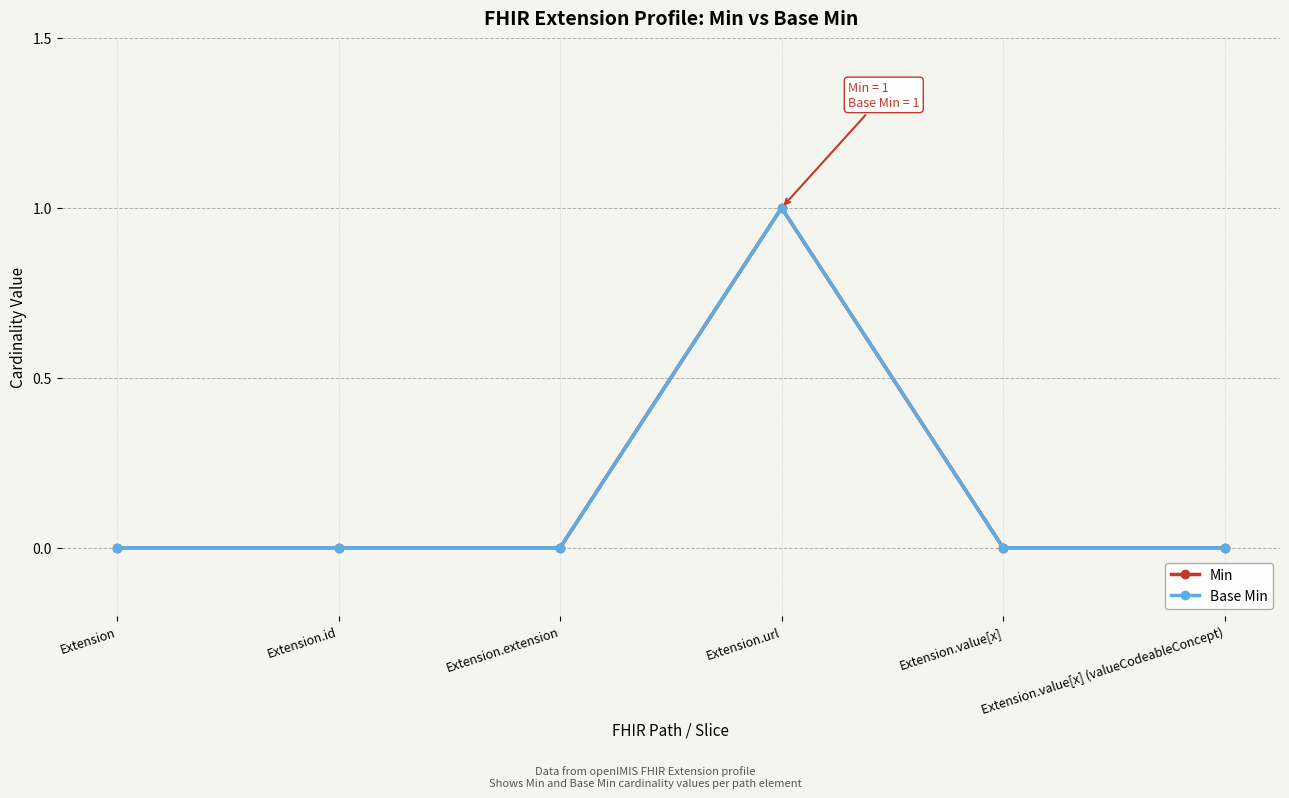

What are all the series names shown in the legend?

Min, Base Min